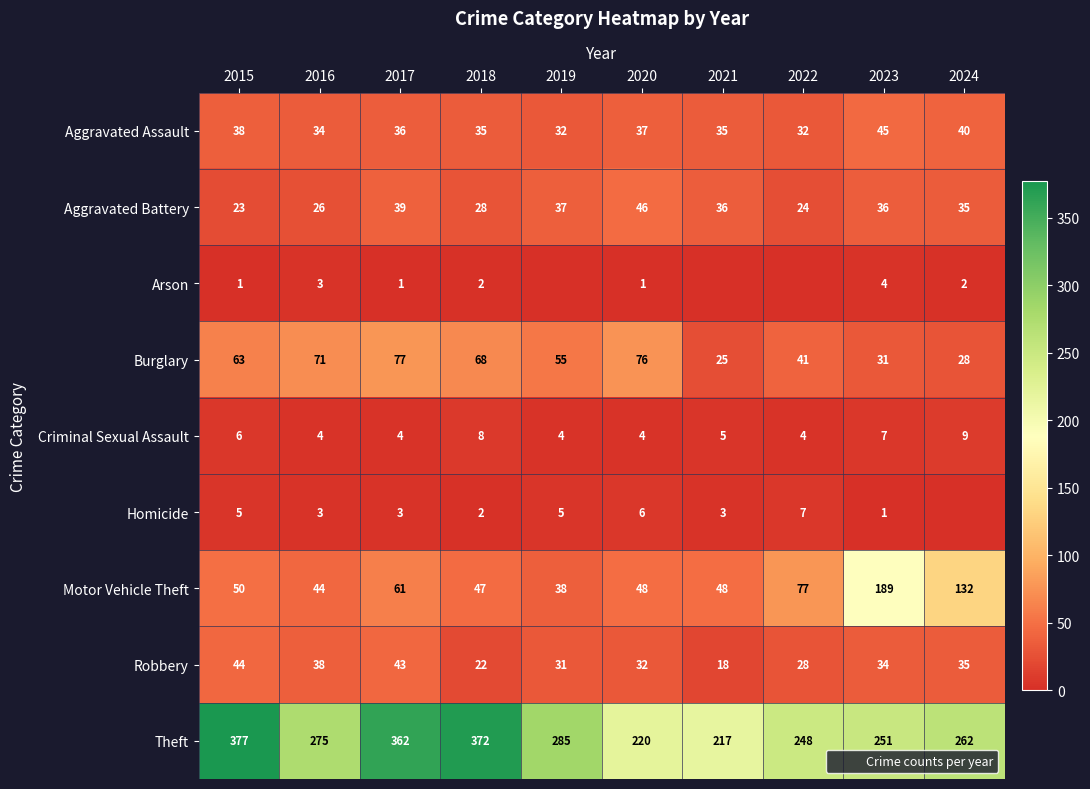

What is the difference between the second highest and minimum values in the Motor Vehicle Theft series?

94